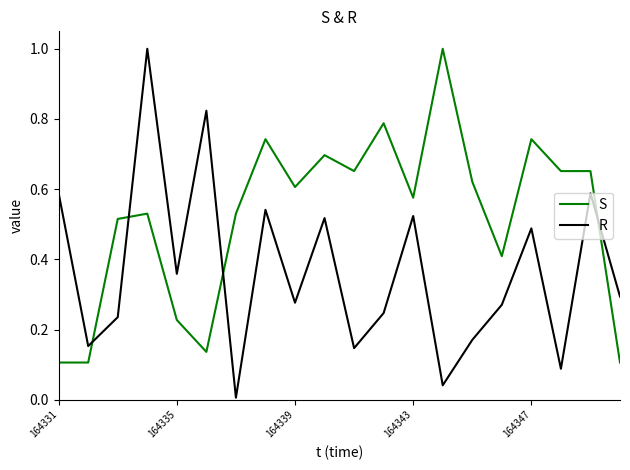

Which series ends up on top after the final intersection of R and S?

R